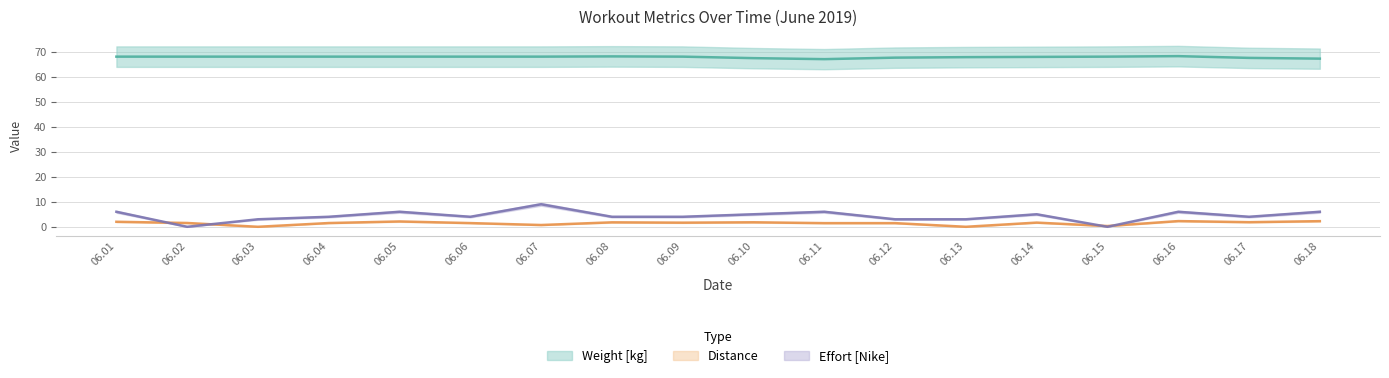

At which category does Weight [kg] reach its first local peak?

06.08